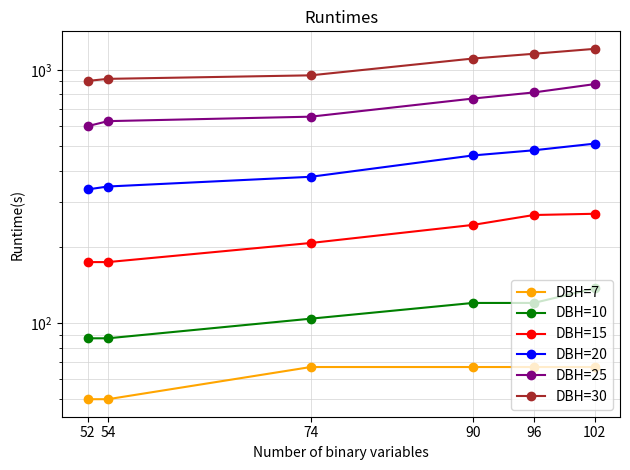

How many values in the DBH=15 series are below 244?

3